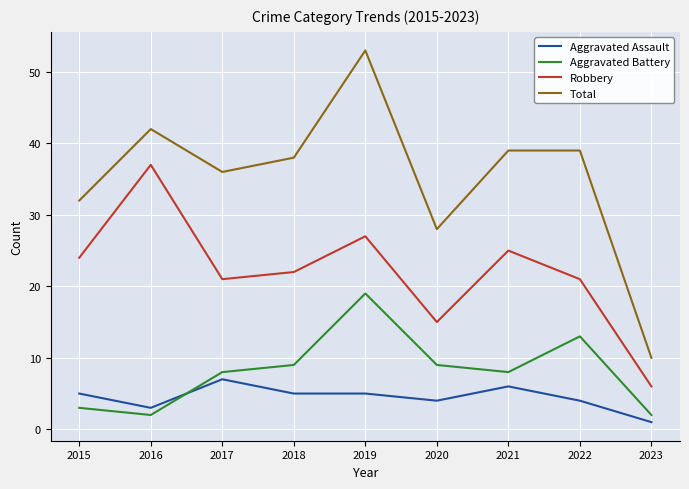

The Total series shows 17 at 2019. True or false?

False